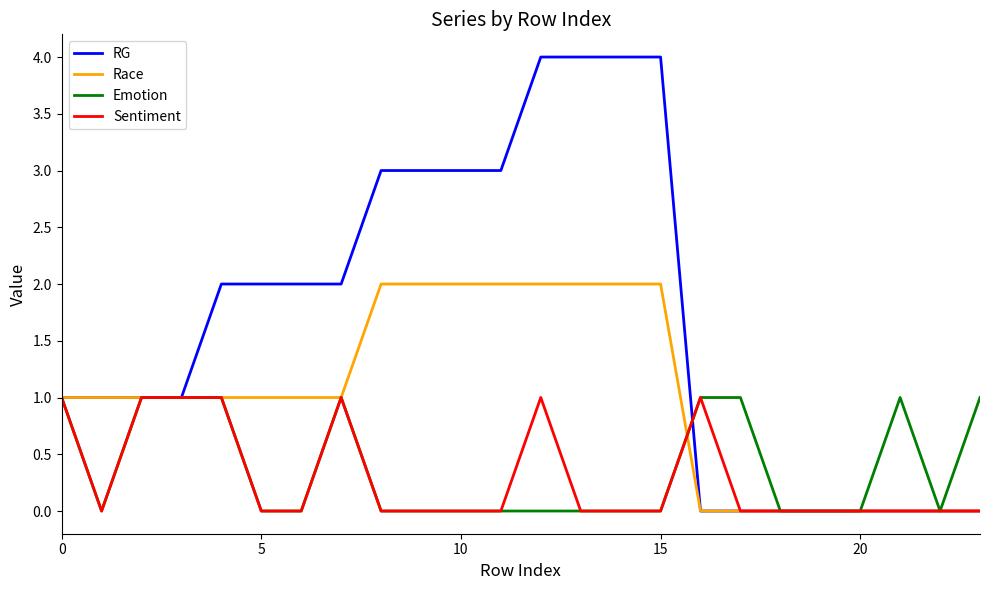

Which series has the largest range (max minus min)?

RG